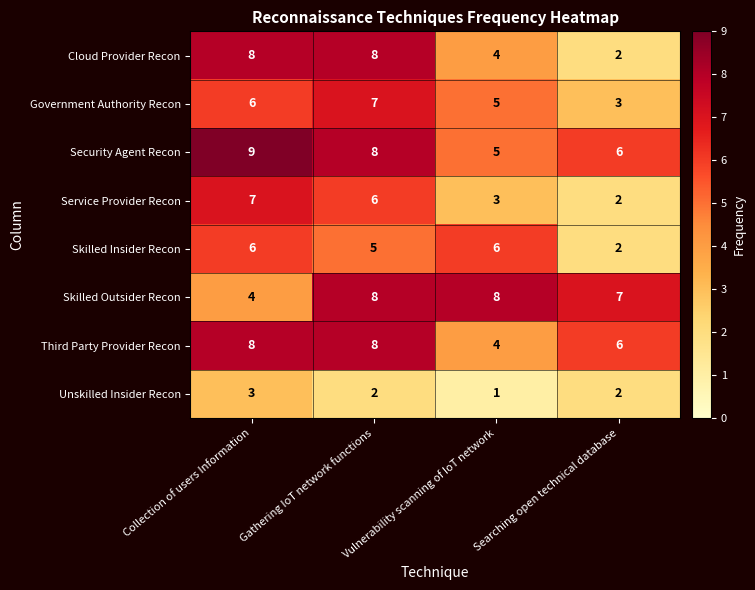

What is the sum of all Unskilled Insider Recon values?

8